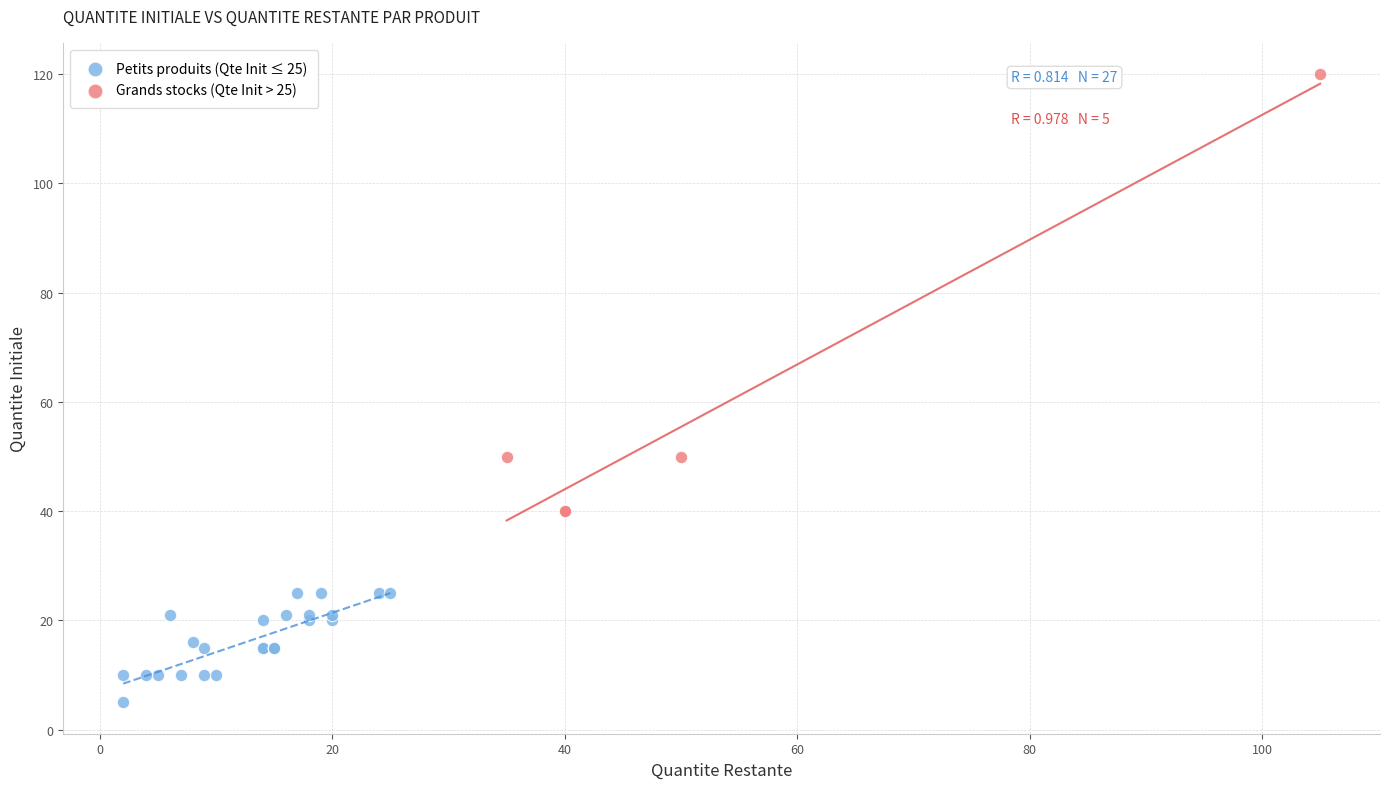

Which series has the widest spread of Y values?

Grands stocks (Qte Init > 25)